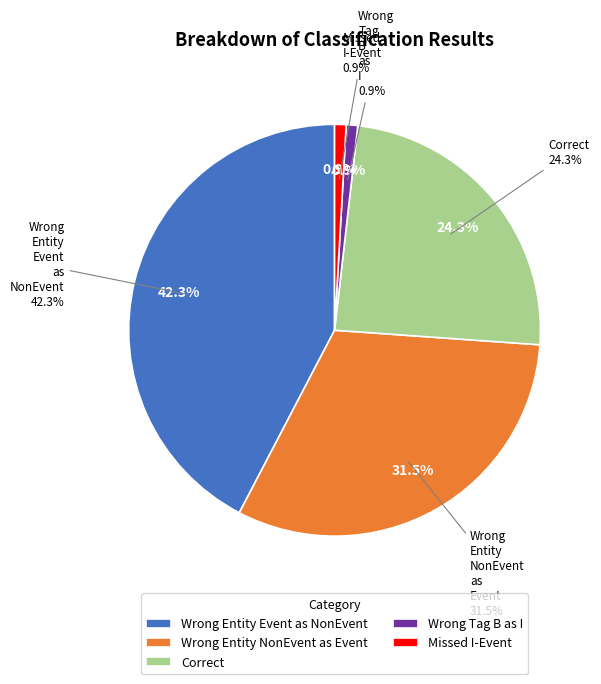

Does Wrong_Tag_B_as_I represent more than half of the total?

No